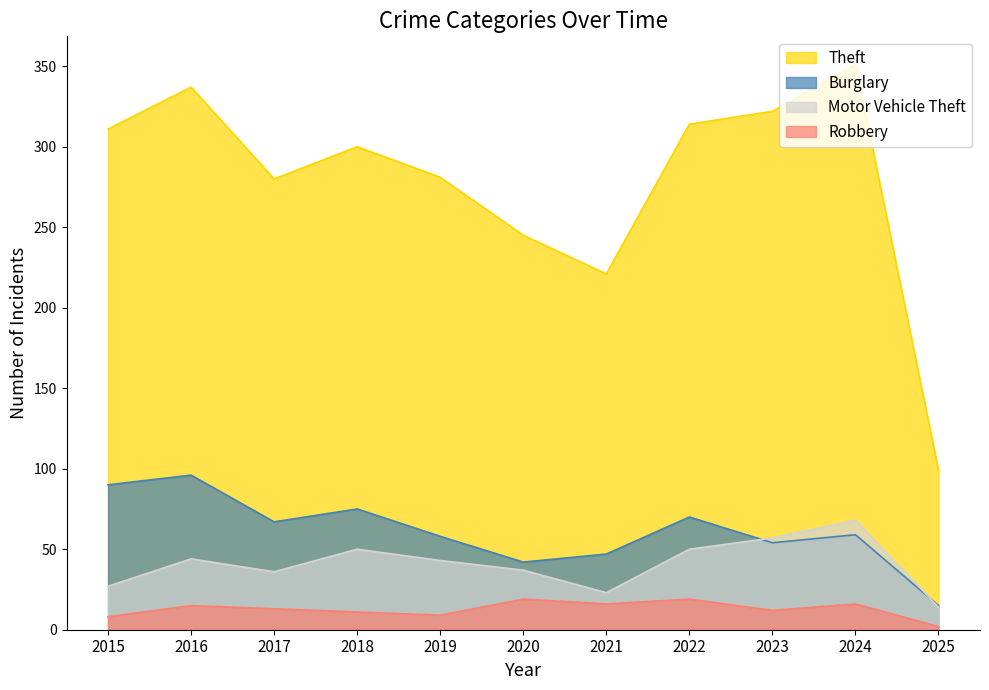

How many lines are shown in the chart?

4